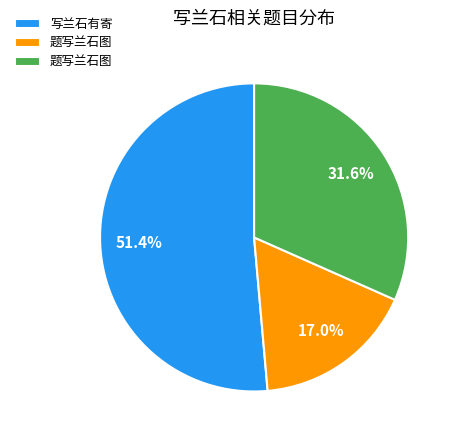

Is there any slice that represents more than half of the pie?

Yes